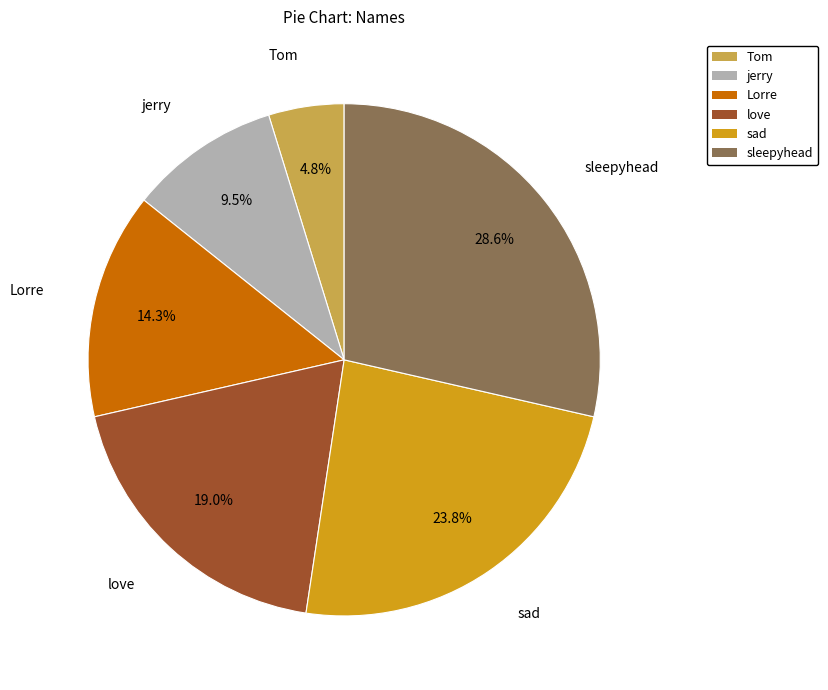

Between Tom and sad, which is larger?

sad